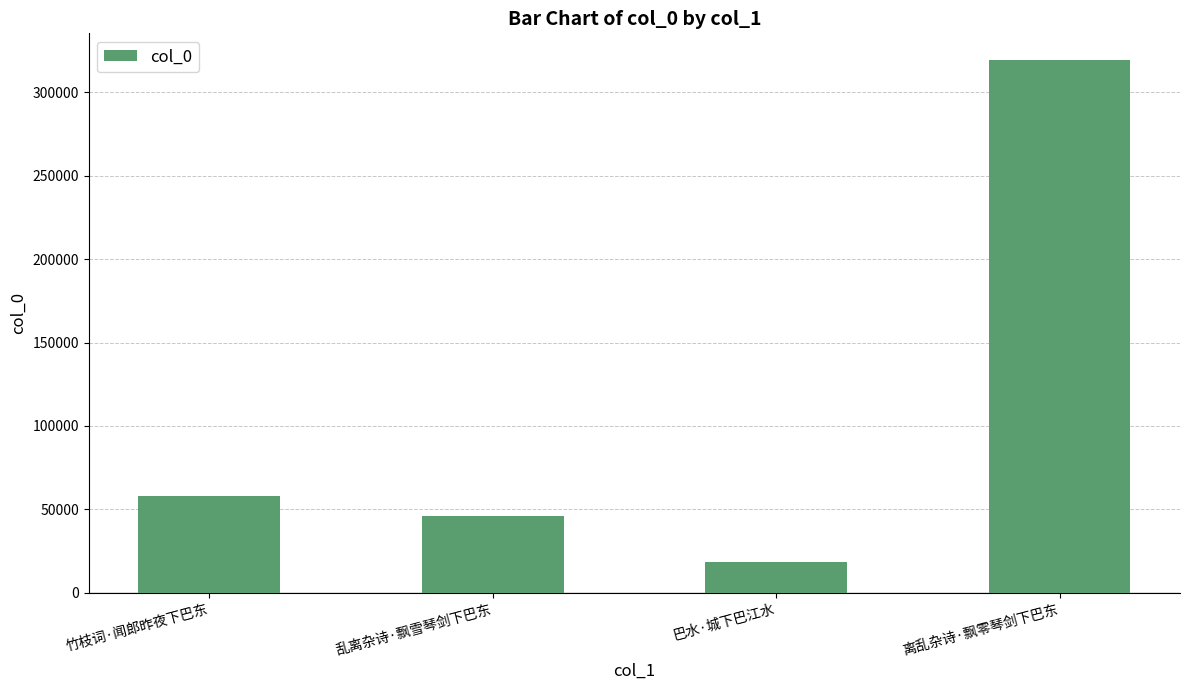

How many categories are shown in the chart?

4